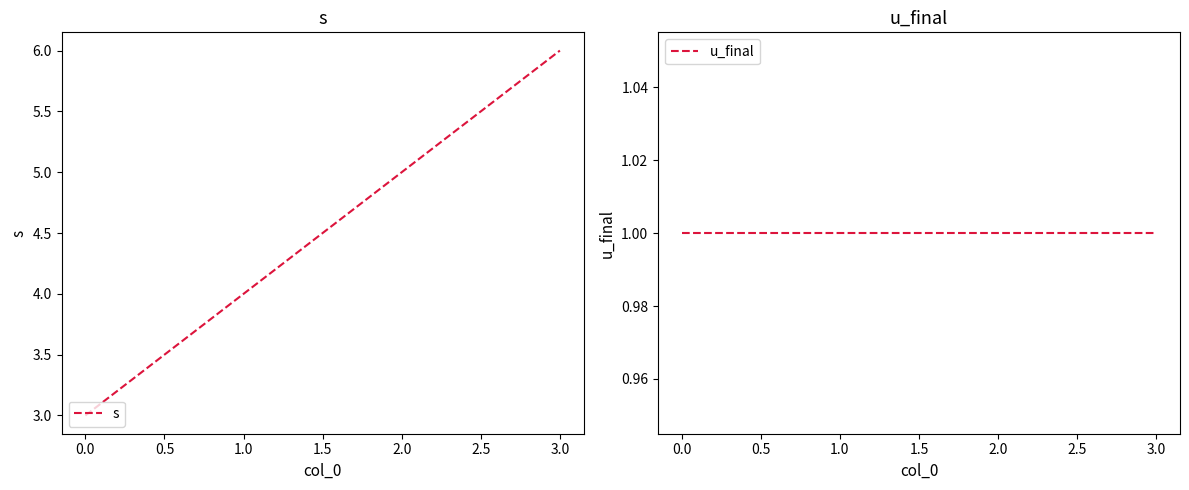

What are all the series names shown in the legend?

s, u_final